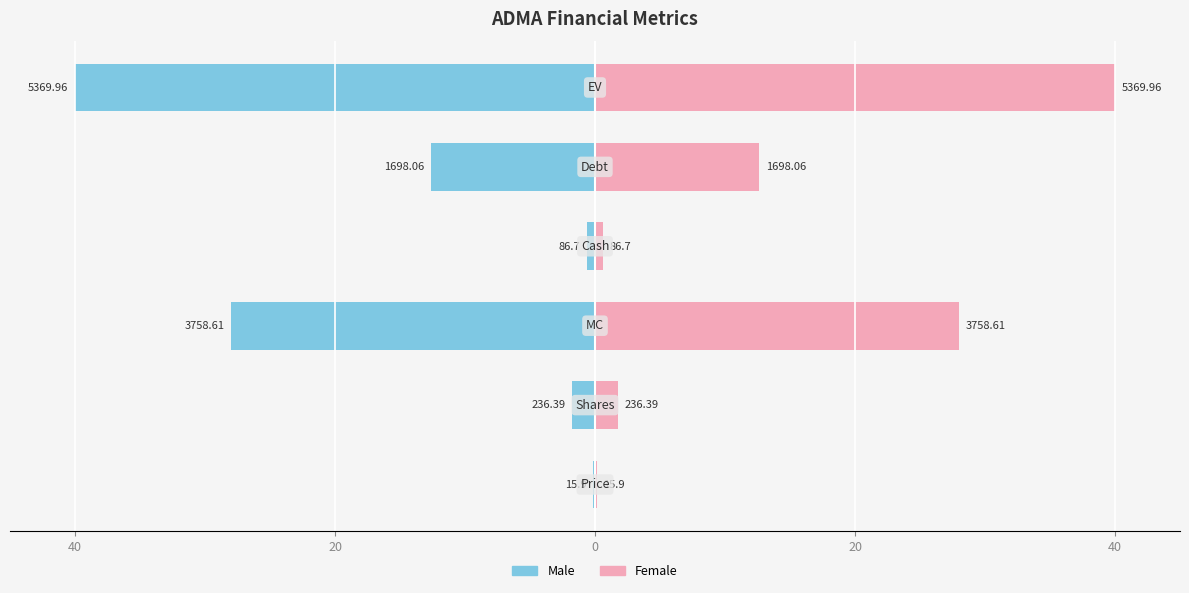

Rank the series by their maximum value, from highest to lowest.

Female, Male